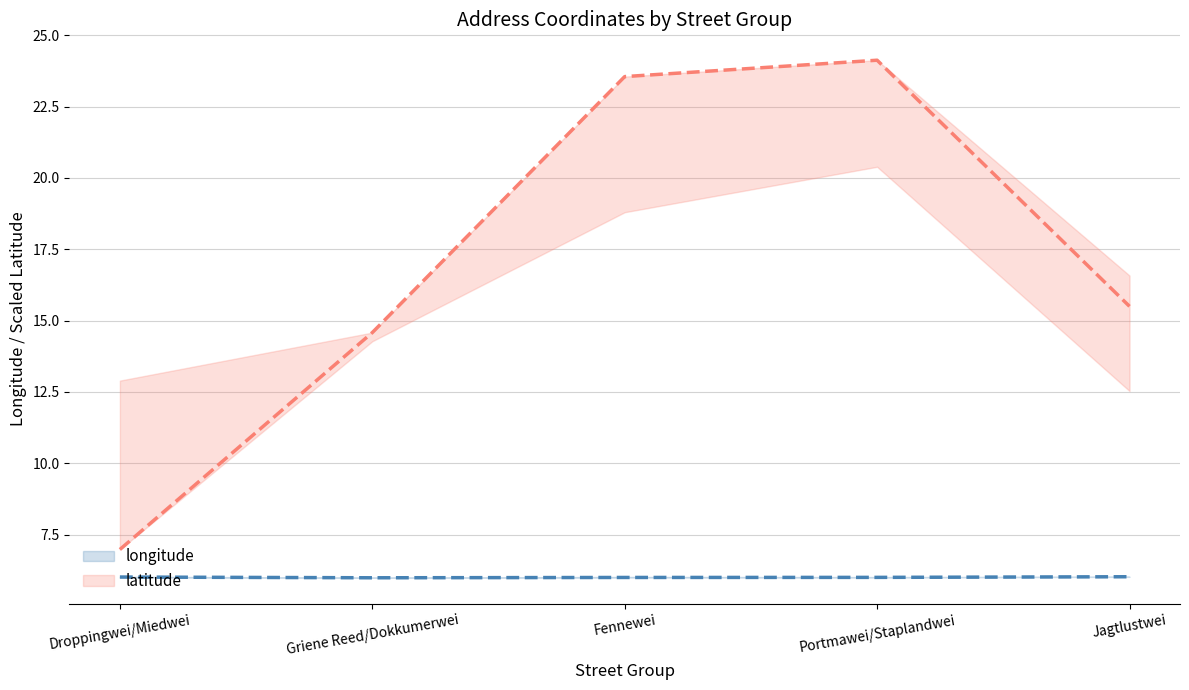

Is this an area chart (filled region under the line)?

No